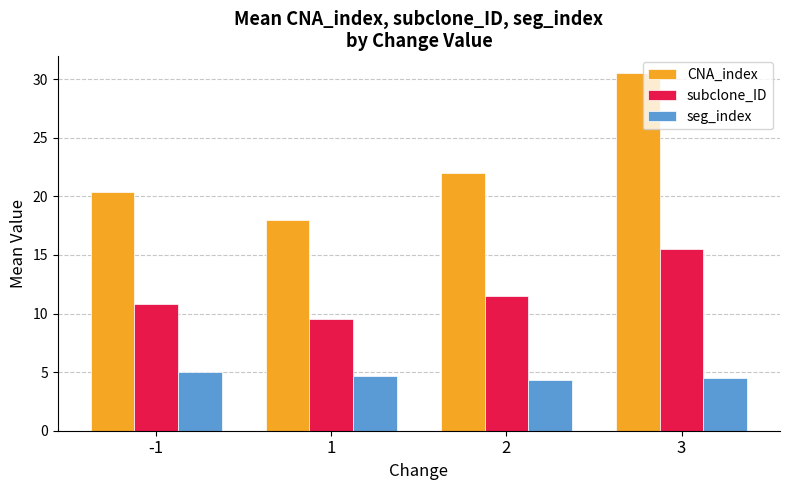

At how many categories does at least one series exceed 14?

4